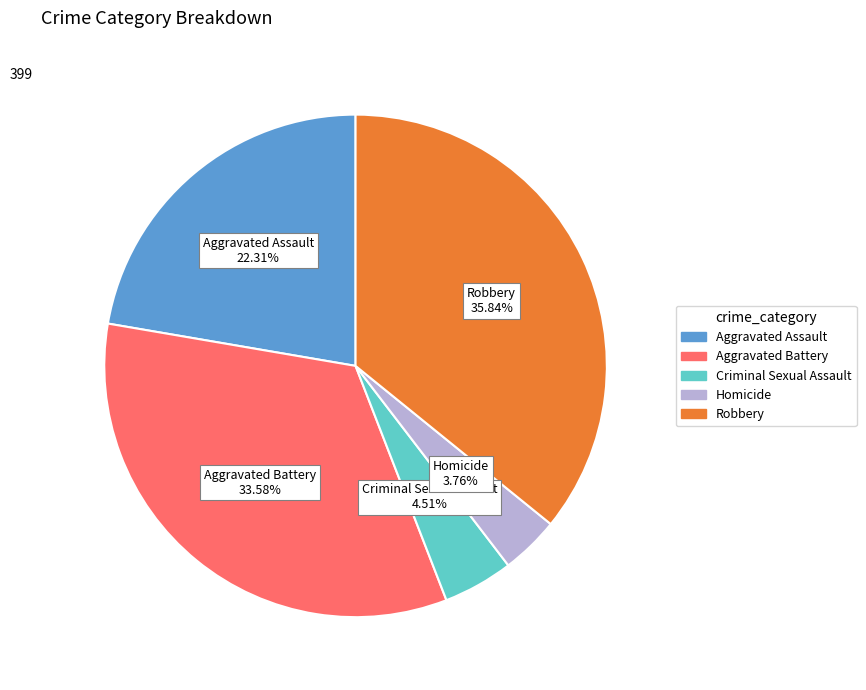

The Robbery slice represents 36% of the pie. True or false?

True